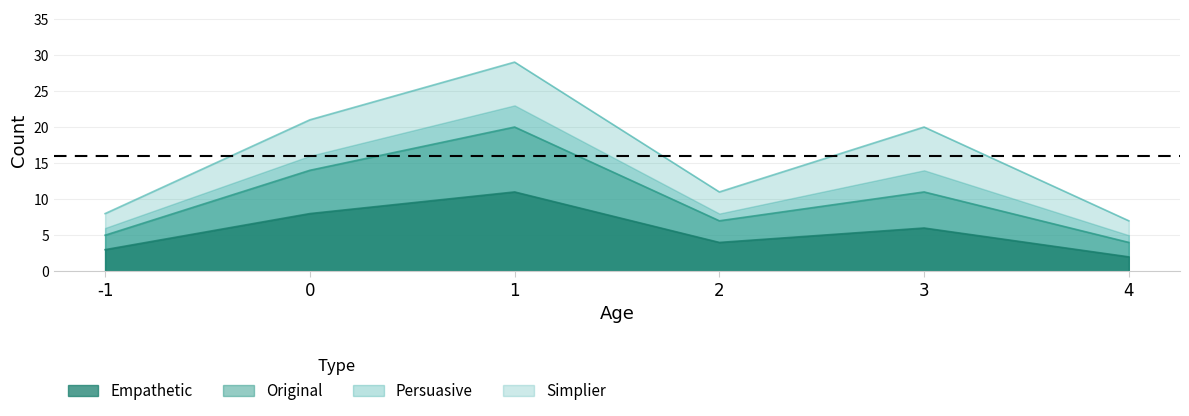

The Original series shows 4 at 4. True or false?

True